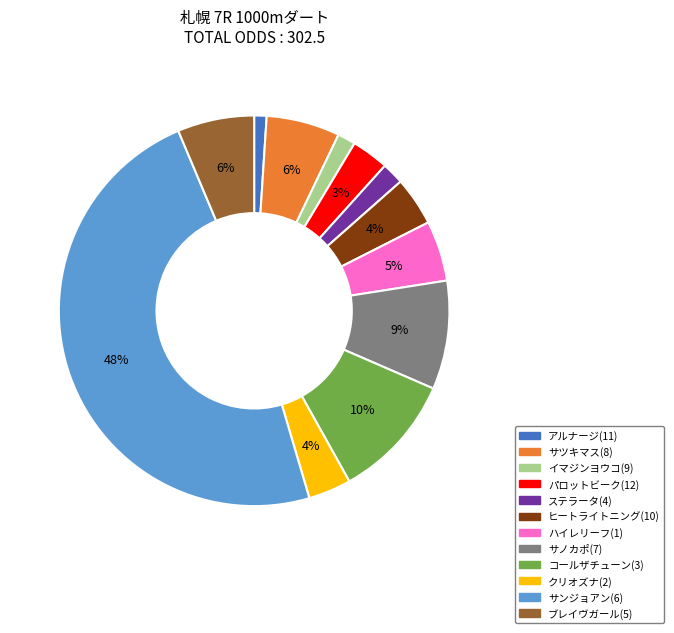

Do イマジンヨウコ(9) and クリオズナ(2) together represent more than half of the pie?

No